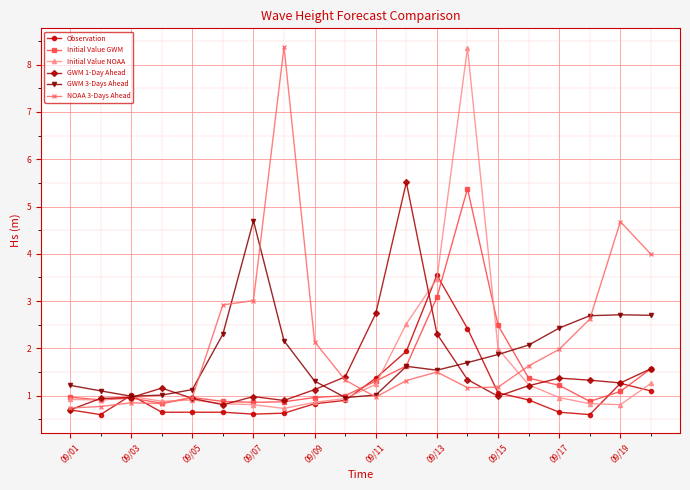

What is the value of the Initial Value NOAA point at the 3rd from the left?

1.0